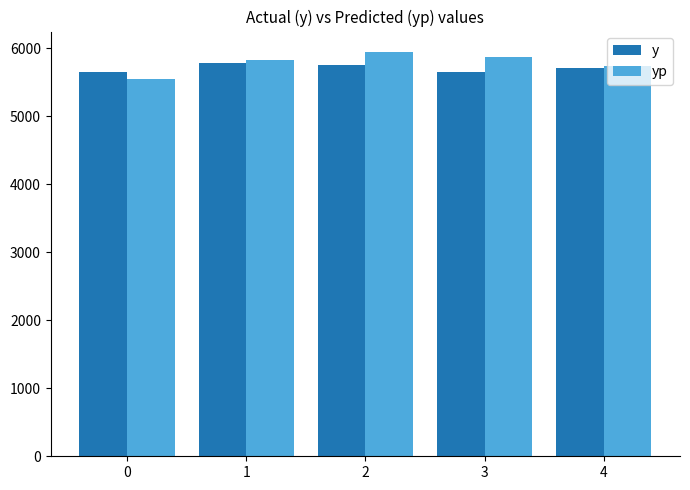

At which label is yp closest to 5746?

4